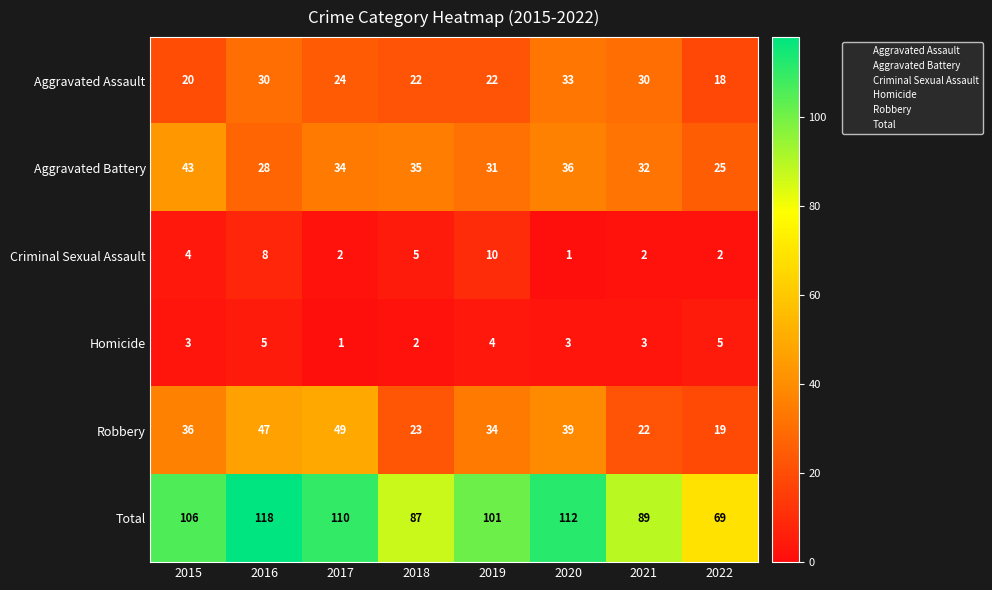

What is the total value across all series at 2015?

212